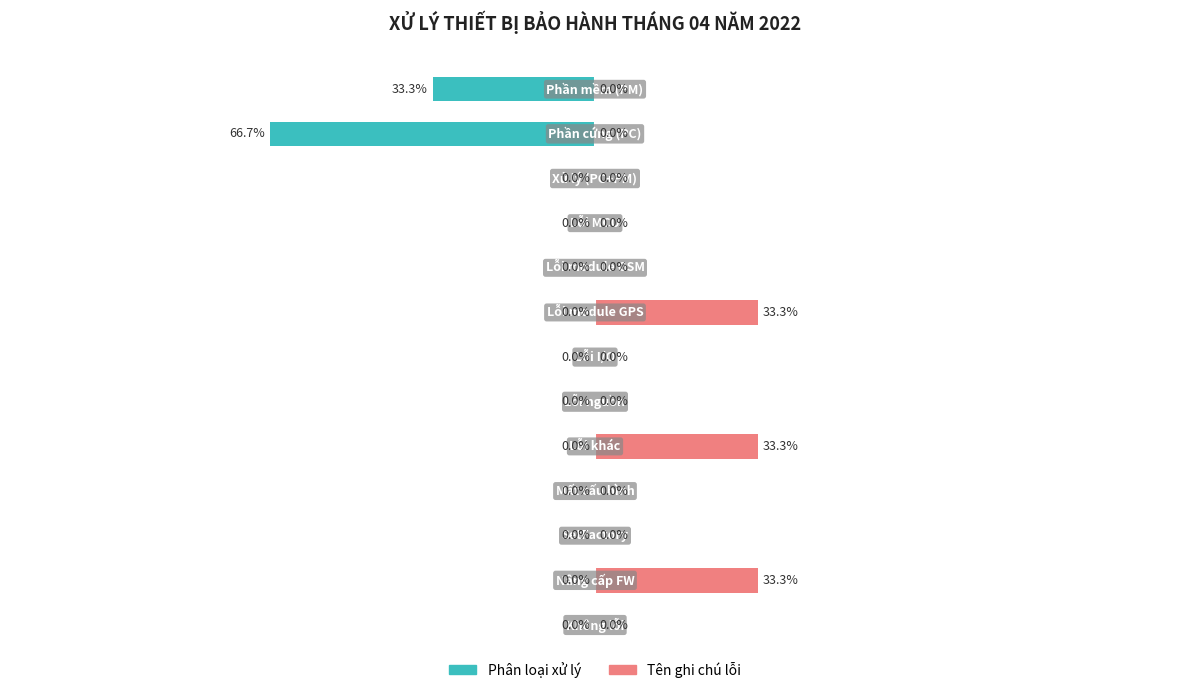

Is the value of Tên ghi chú lỗi at 1 greater than the value of Phân loại xử lý at 2?

No